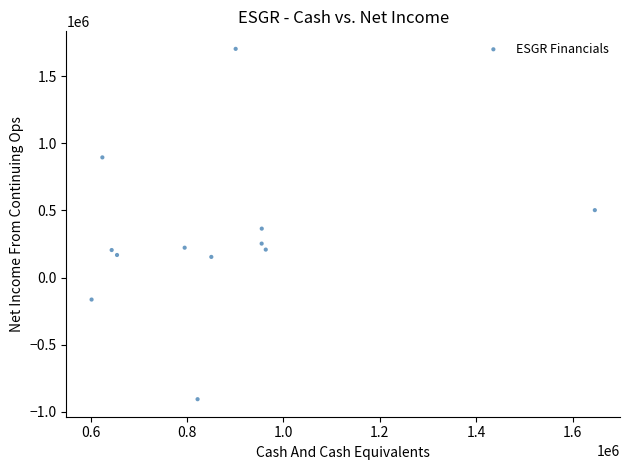

What is the average Y value?

300358